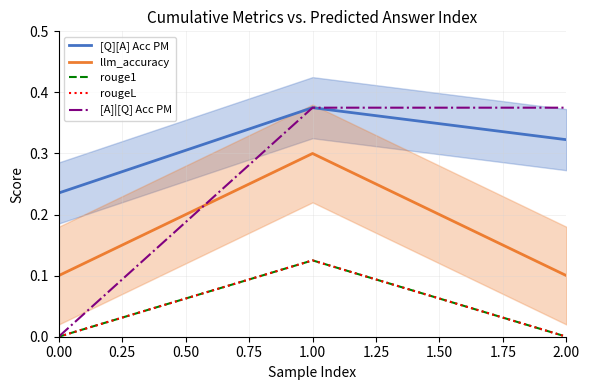

At how many categories does at least one series exceed 0?

3